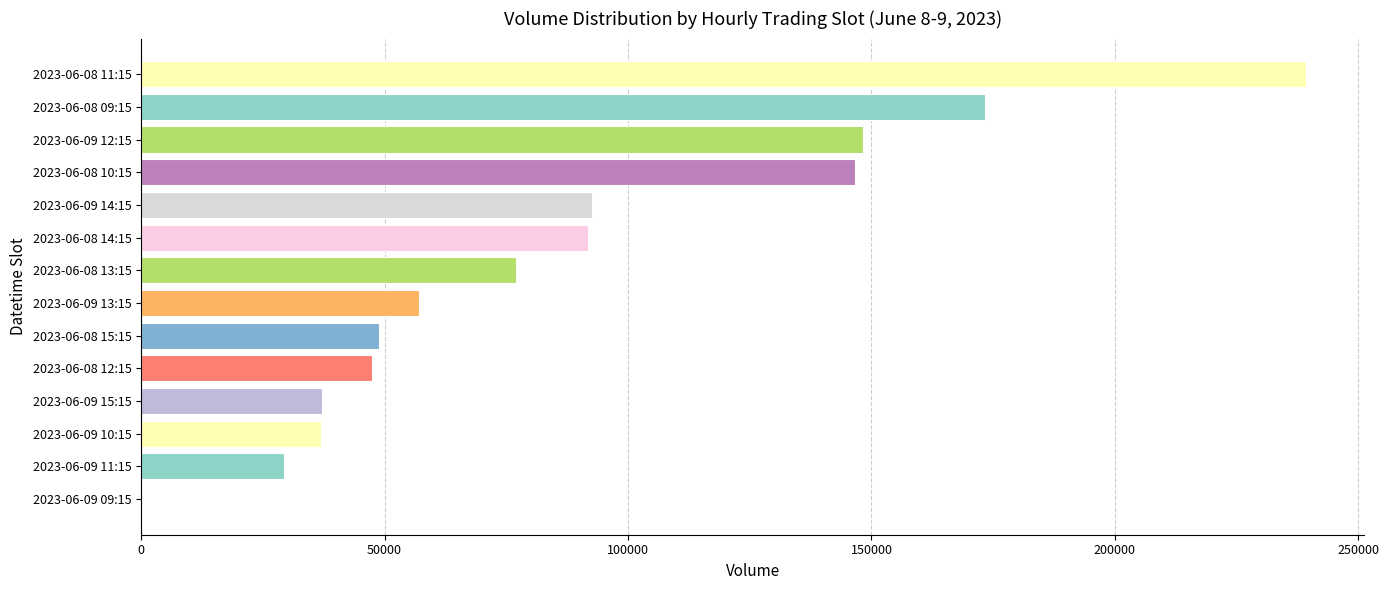

What is the change in value from 2023-06-09 14:15 to 2023-06-08 09:15?

+80840